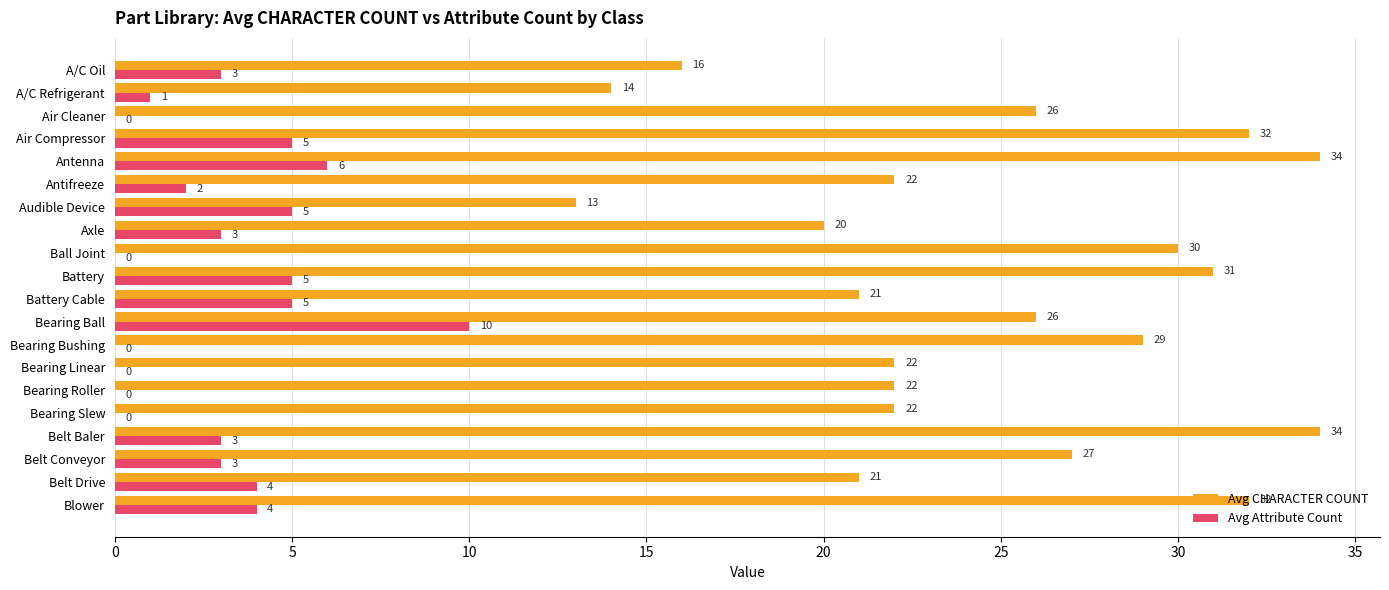

True or false: Avg CHARACTER COUNT has a value of 18 at Antenna.

False